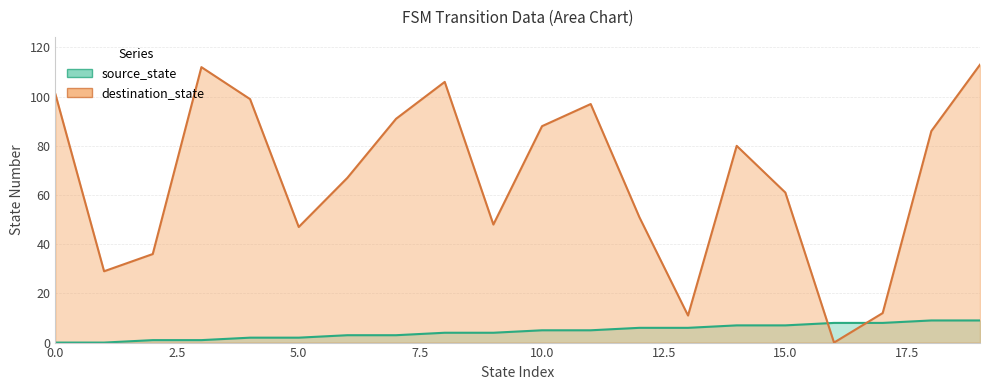

What is the value of the source_state point at the 11th from the left?

5